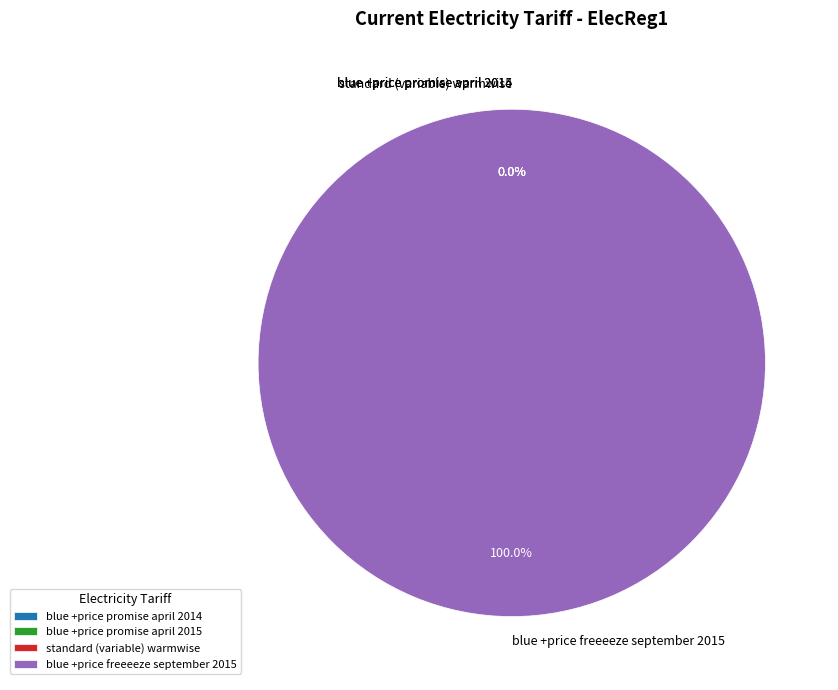

To the nearest percent, what is the average slice percentage?

25%